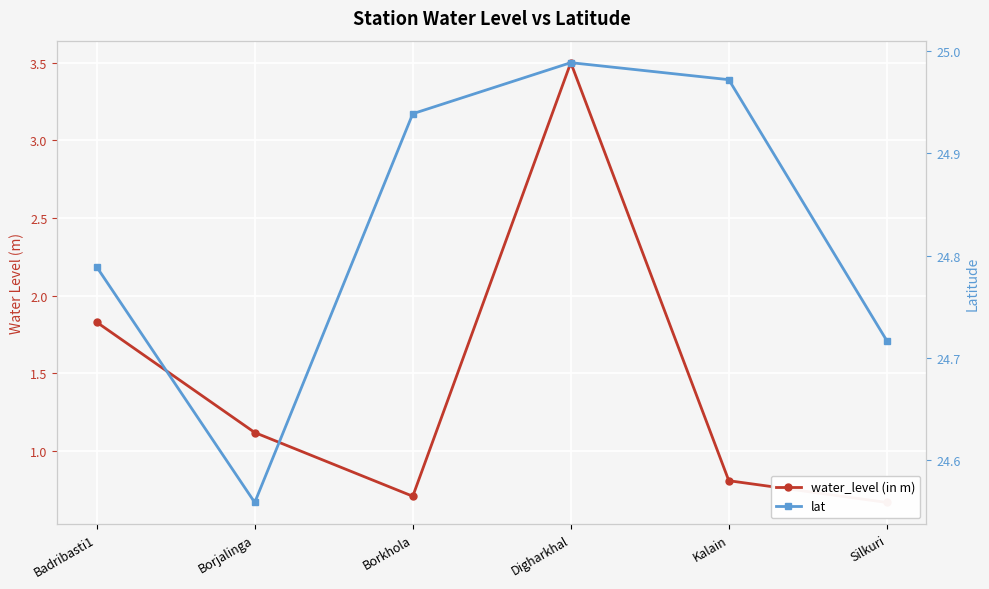

At how many categories does at least one series exceed 12?

6